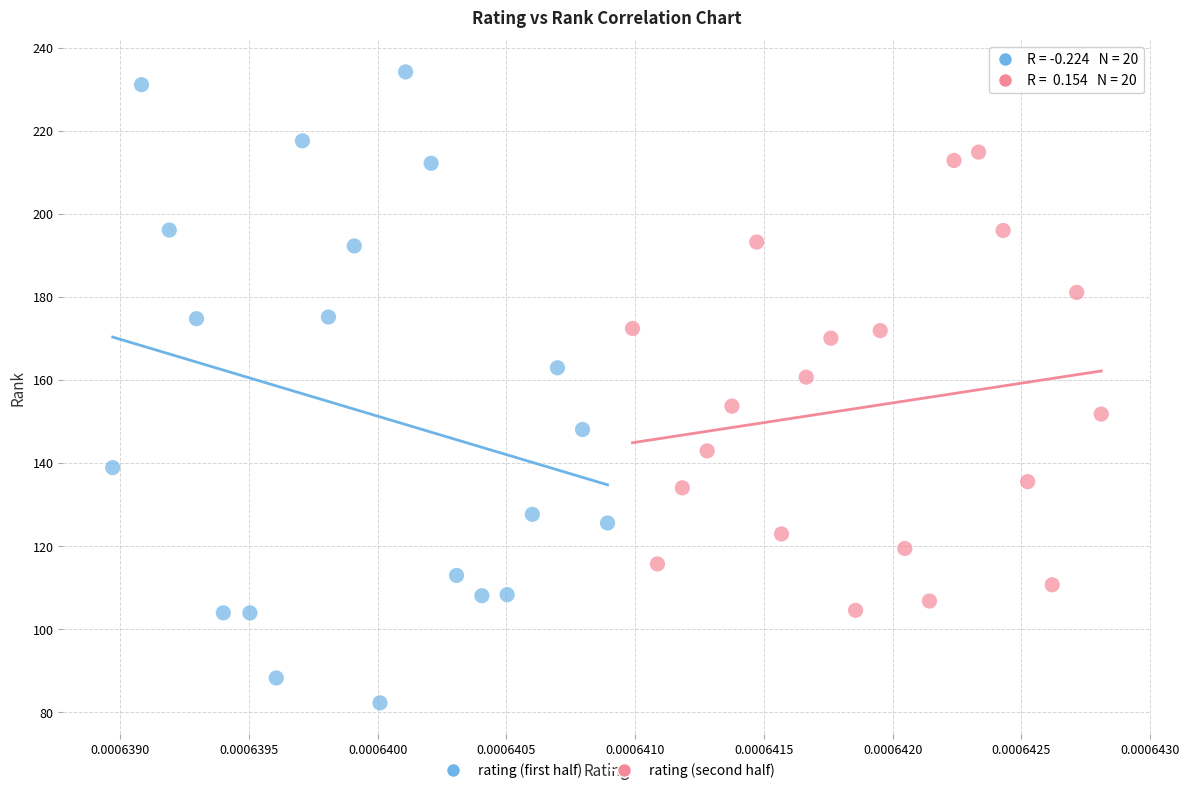

Which series contains the highest Y value?

rating (first half)